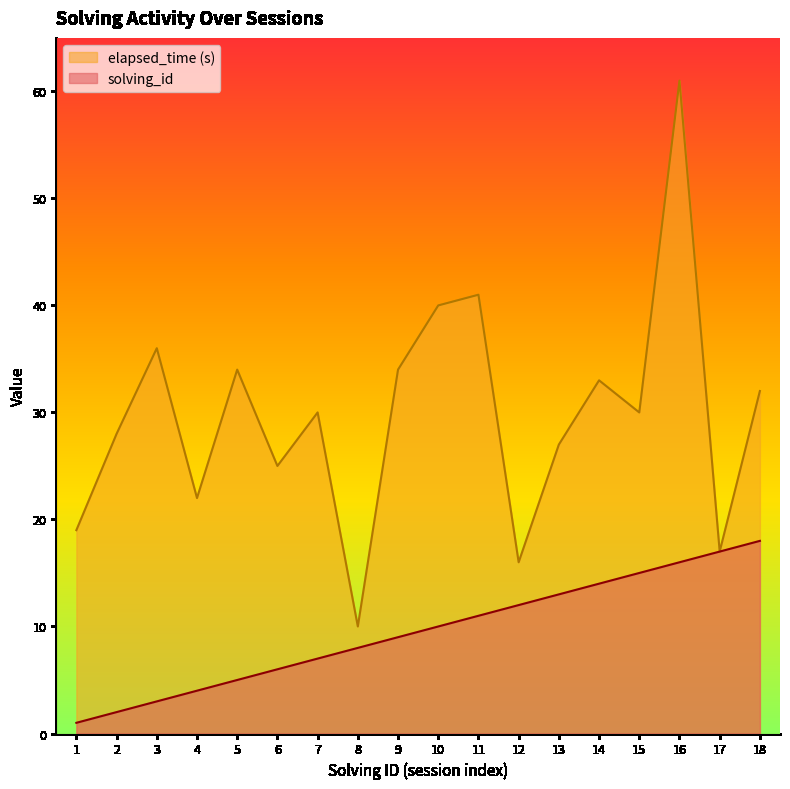

At which category is the sum across all series the highest?

16